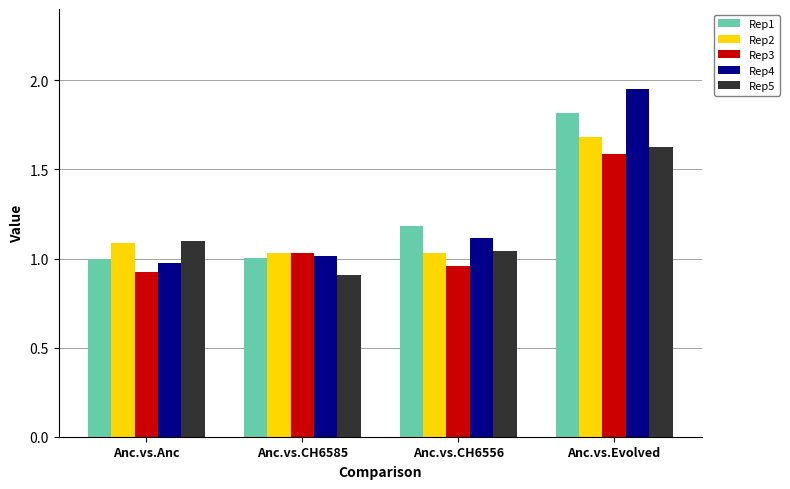

What is the difference between the maximum and second lowest values in the Rep5 series?

0.6